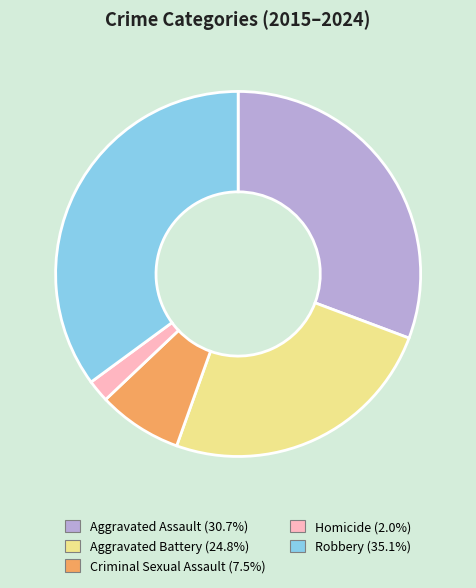

Is there a majority slice in this chart?

No